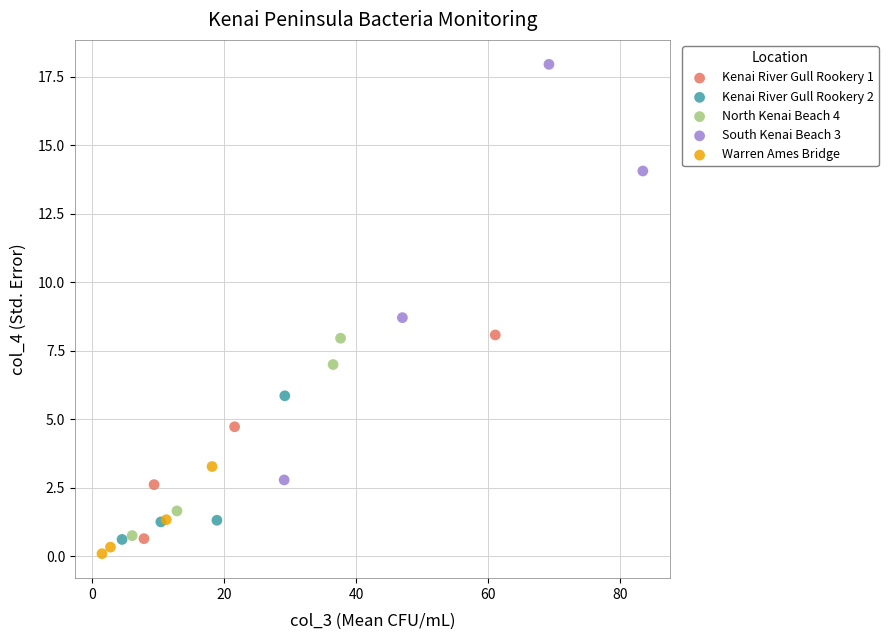

What are all the series names shown in the legend?

Kenai River Gull Rookery 1, Kenai River Gull Rookery 2, North Kenai Beach 4, South Kenai Beach 3, Warren Ames Bridge